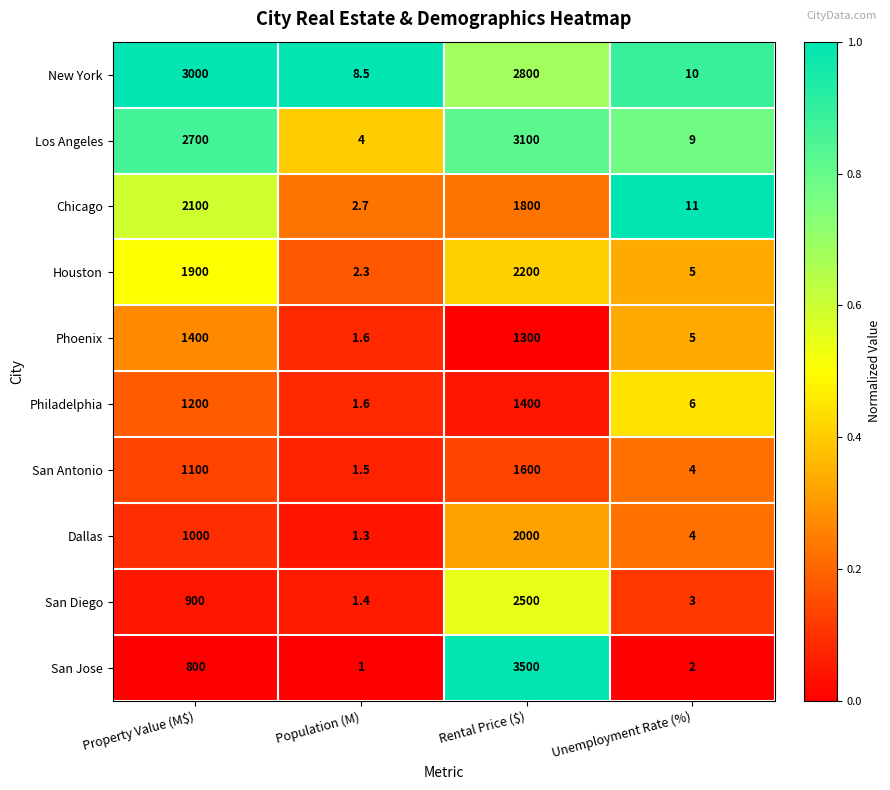

Is it true that Houston equals 5.0 at Unemployment Rate (%)?

True